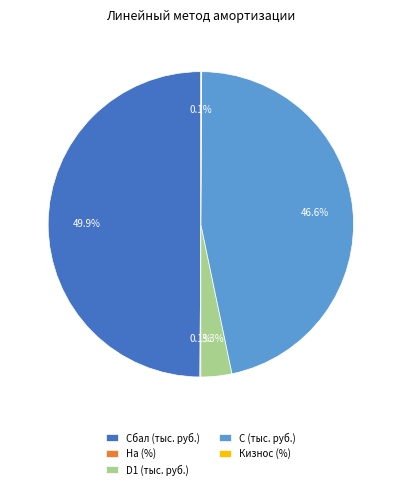

Which slice is the largest?

Сбал (тыс. руб.)